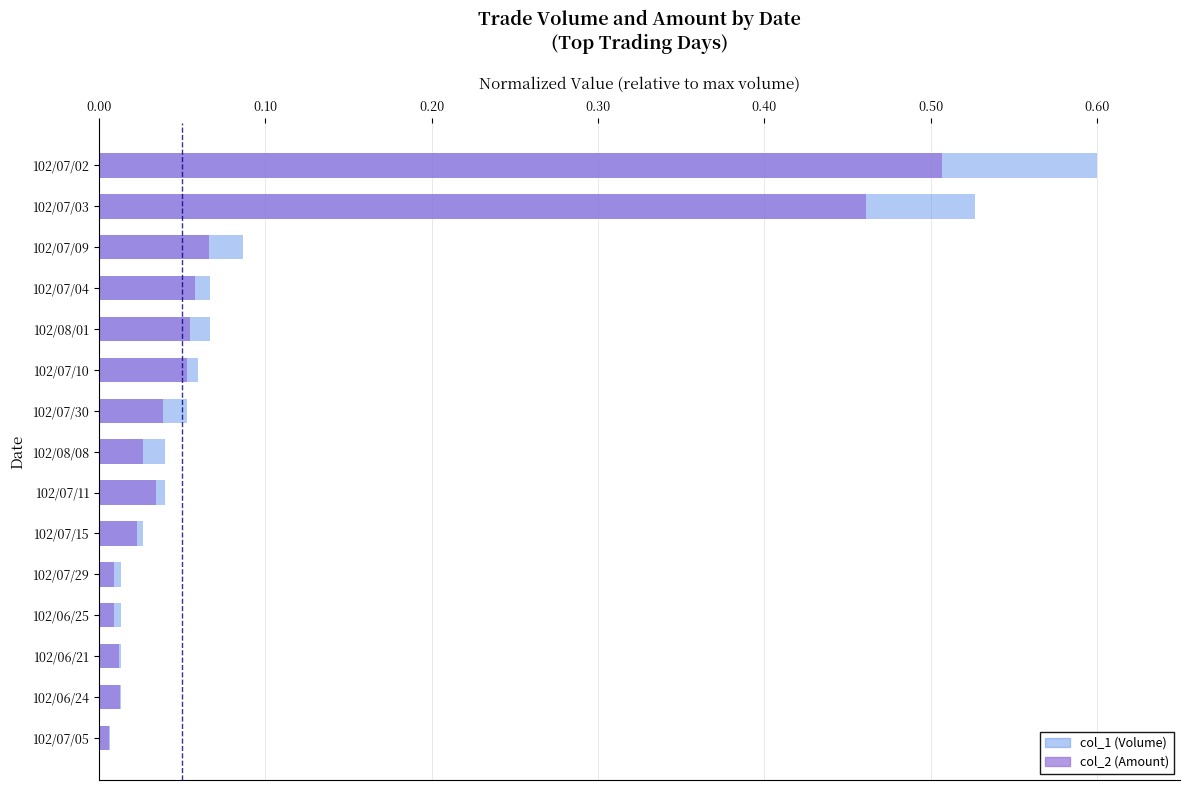

Reading right to left, what are all the values shown in this chart?

col_1 (Volume): 0.0	0.0	0.0	0.0	0.0	0.0	0.0	0.0	0.1	0.1	0.1	0.1	0.1	0.5	0.6
col_2 (Amount): 0.0	0.0	0.0	0.0	0.0	0.0	0.0	0.0	0.0	0.1	0.1	0.1	0.1	0.5	0.5